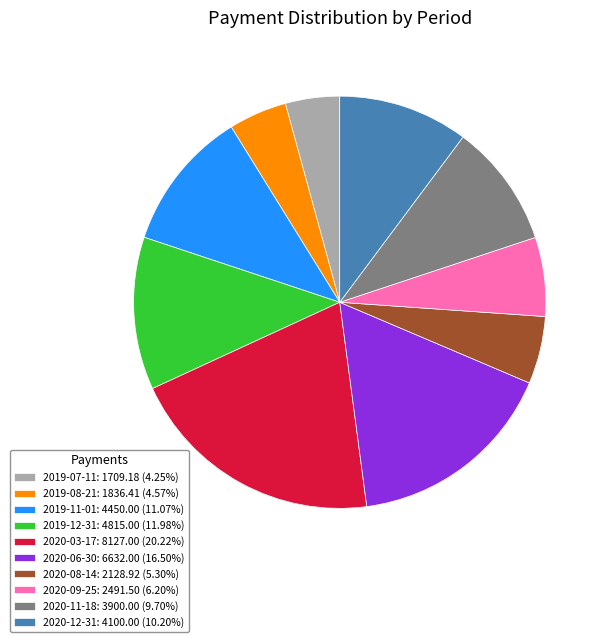

How many segments does this pie chart have?

10